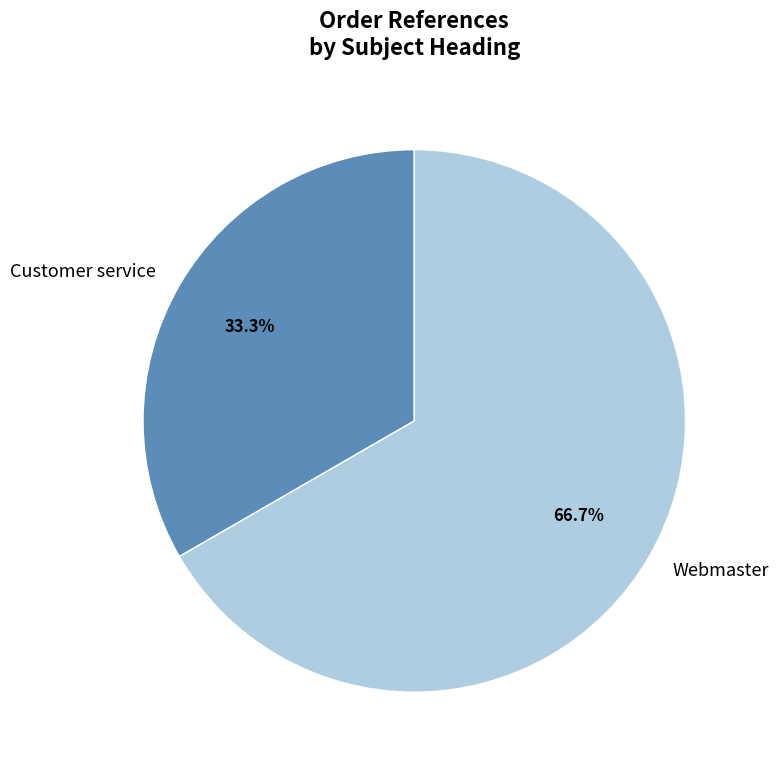

Is it true that Webmaster is 67% of the pie?

True